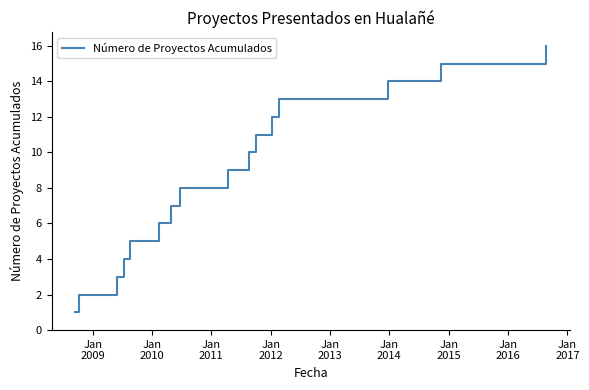

What is the maximum value shown in the chart?

16